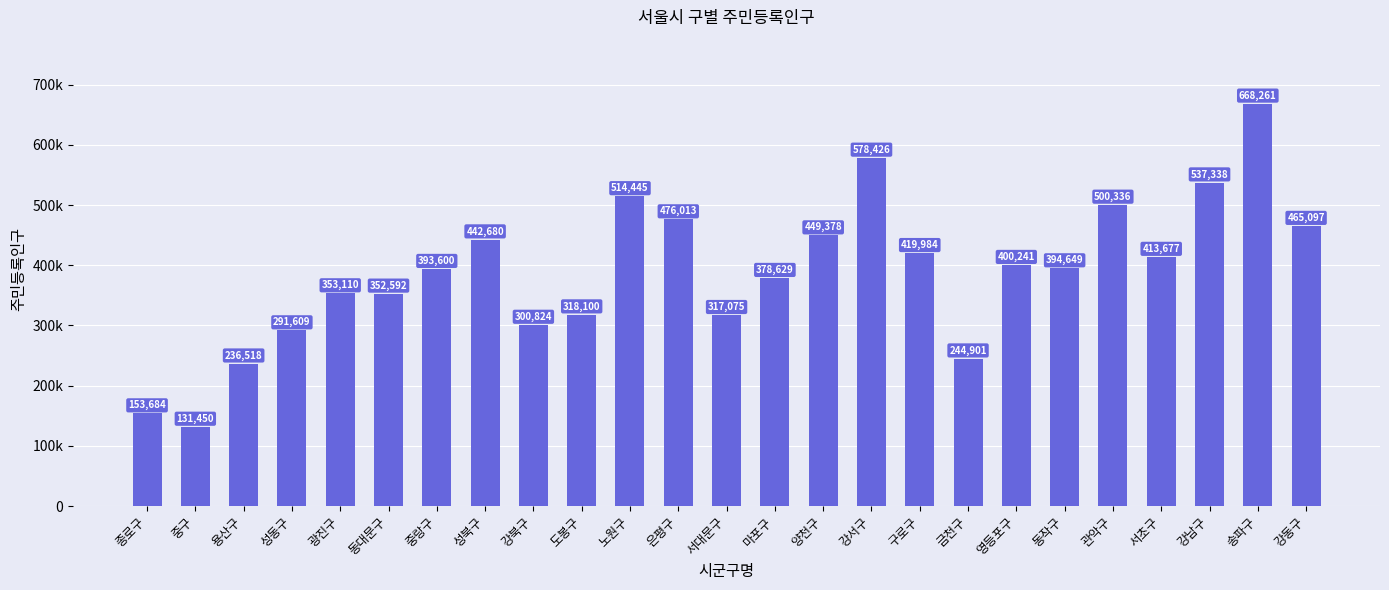

At which category does the chart reach its minimum across all series?

중구